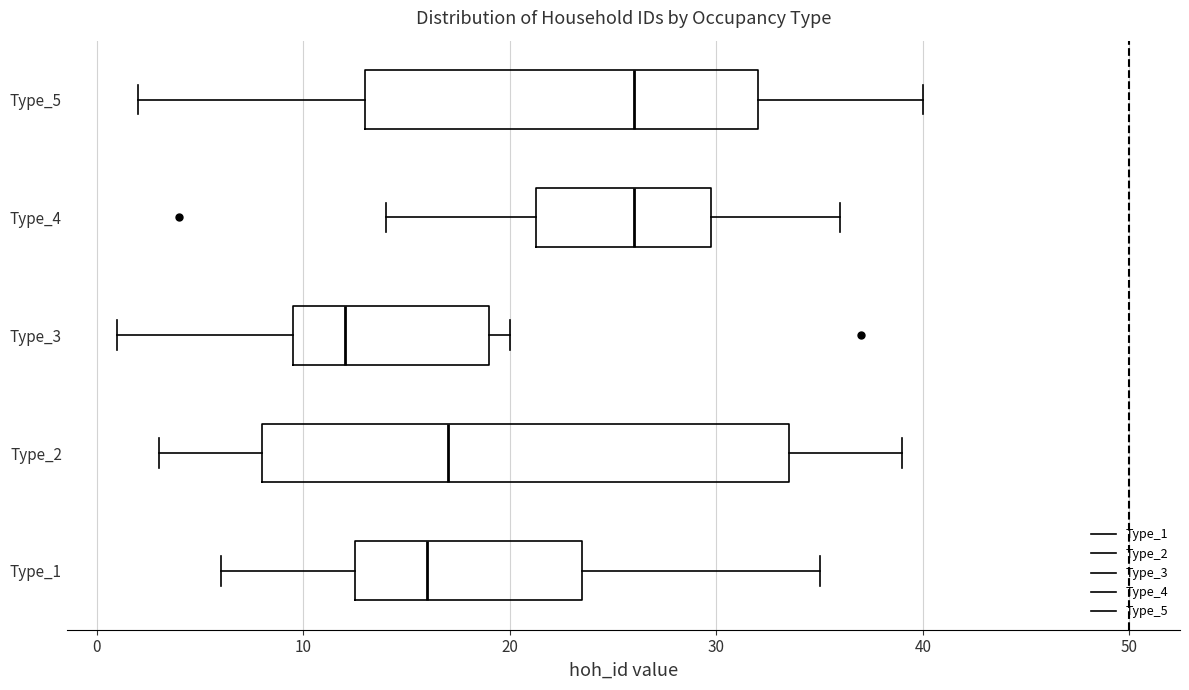

Where is the left edge of the box for Type_2 on the x-axis? The values are not printed on the chart, so give them approximately, as read against the axis.

8